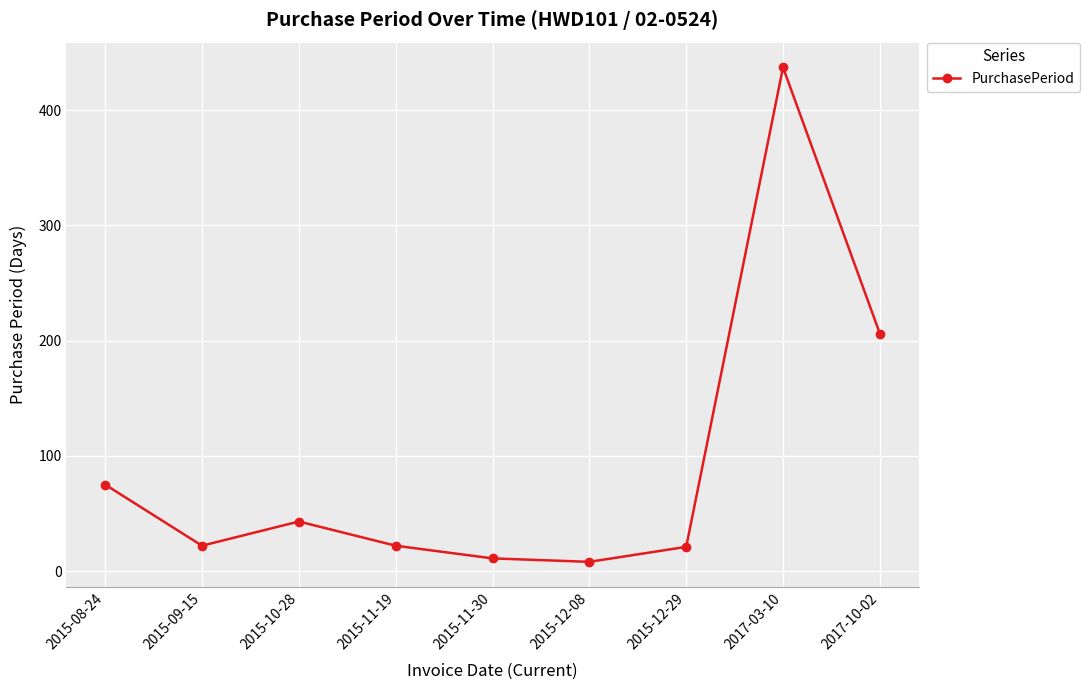

At which category does the chart reach its peak across all series?

2017-03-10